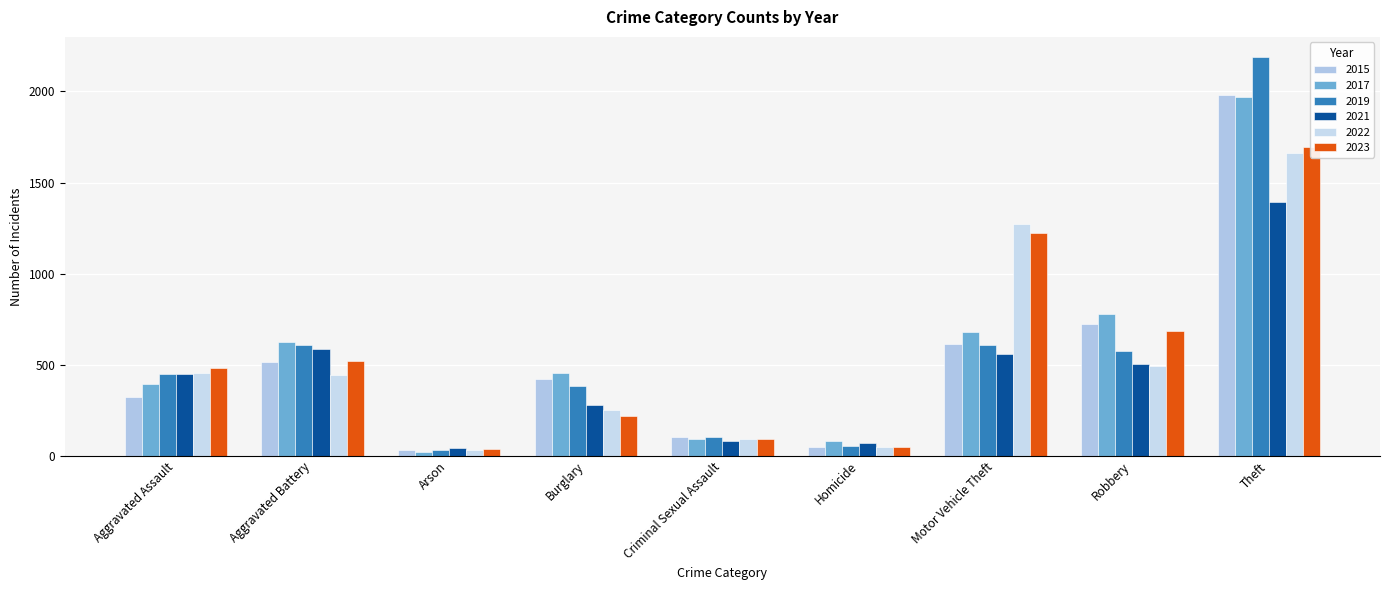

Rank the categories by 2019 value from highest to lowest.

Theft, Motor Vehicle Theft, Aggravated Battery, Robbery, Aggravated Assault, Burglary, Criminal Sexual Assault, Homicide, Arson